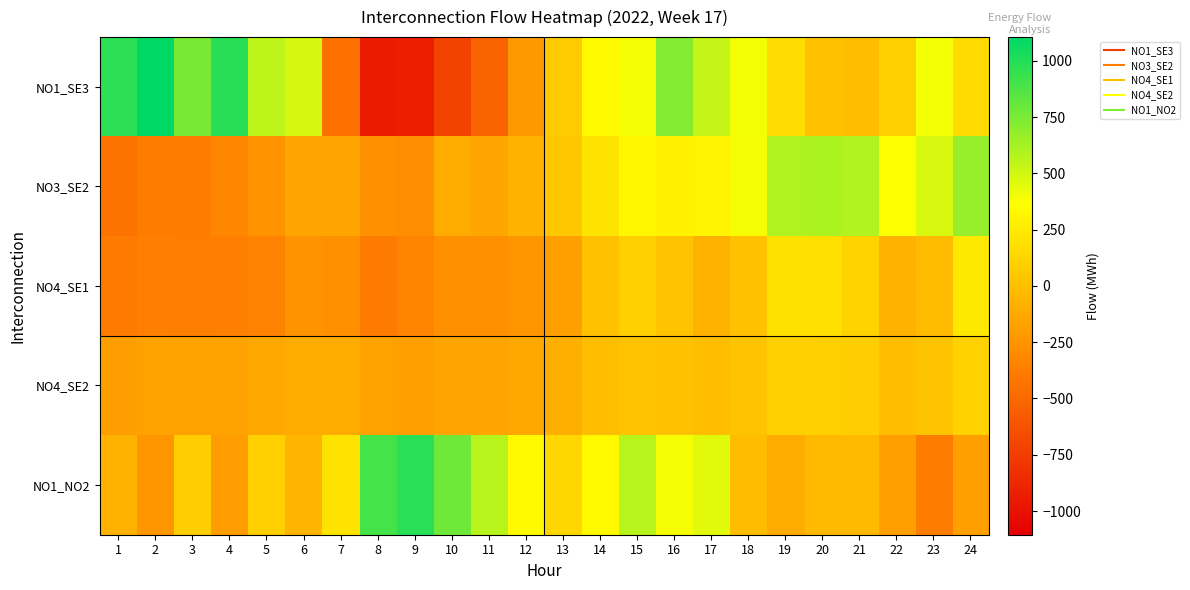

Reading left to right, extract all data points from this chart.

NO1_SE3: 1=973	2=1105	3=753	4=986	5=553	6=489	7=-449	8=-948	9=-932	10=-709	11=-518	12=-222	13=69	14=345	15=390	16=729	17=538	18=401	19=177	20=9	21=-5	22=100	23=401	24=162
NO3_SE2: 1=-437	2=-388	3=-384	4=-327	5=-243	6=-151	7=-153	8=-268	9=-287	10=-117	11=-155	12=-73	13=50	14=211	15=328	16=288	17=299	18=396	19=598	20=605	21=591	22=374	23=480	24=671
NO4_SE1: 1=-392	2=-371	3=-376	4=-365	5=-348	6=-252	7=-265	8=-389	9=-344	10=-266	11=-273	12=-240	13=-174	14=10	15=89	16=18	17=-80	18=15	19=192	20=186	21=119	22=-66	23=-22	24=236
NO4_SE2: 1=-183	2=-168	3=-166	4=-156	5=-138	6=-106	7=-120	8=-168	9=-173	10=-149	11=-154	12=-126	13=-92	14=-1	15=21	16=10	17=-1	18=32	19=101	20=89	21=79	22=-5	23=30	24=110
NO1_NO2: 1=-70	2=-237	3=84	4=-197	5=88	6=-53	7=211	8=905	9=980	10=781	11=573	12=342	13=132	14=333	15=570	16=394	17=449	18=-9	19=-116	20=-27	21=-28	22=-180	23=-383	24=-180